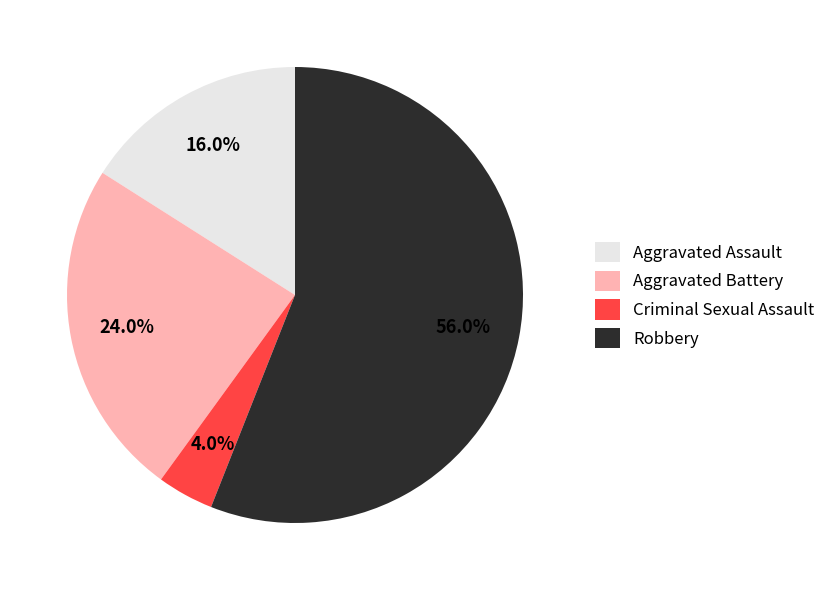

Which slice represents more than half of the pie?

Robbery